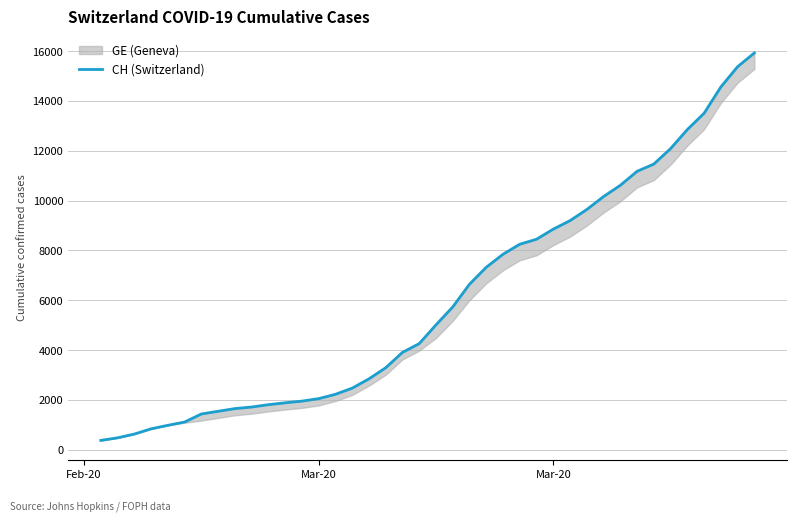

How many values exceed 5012?

19